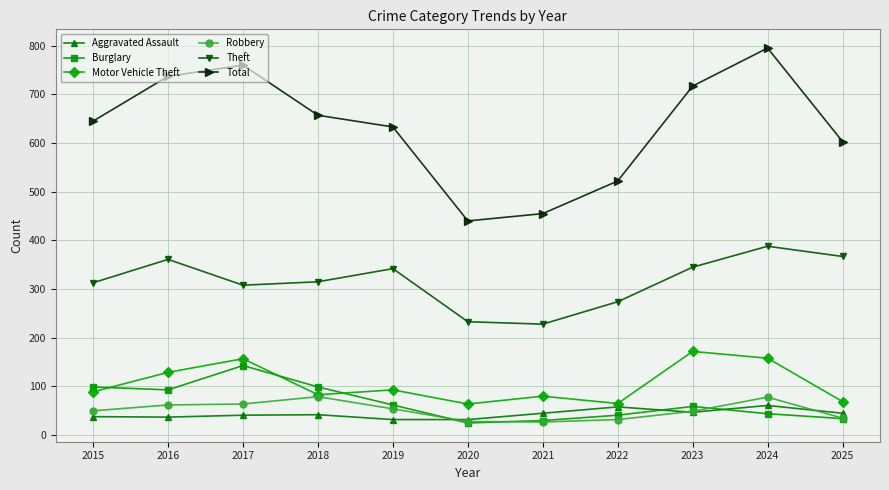

Where is Motor Vehicle Theft nearest to the value 118?

2016